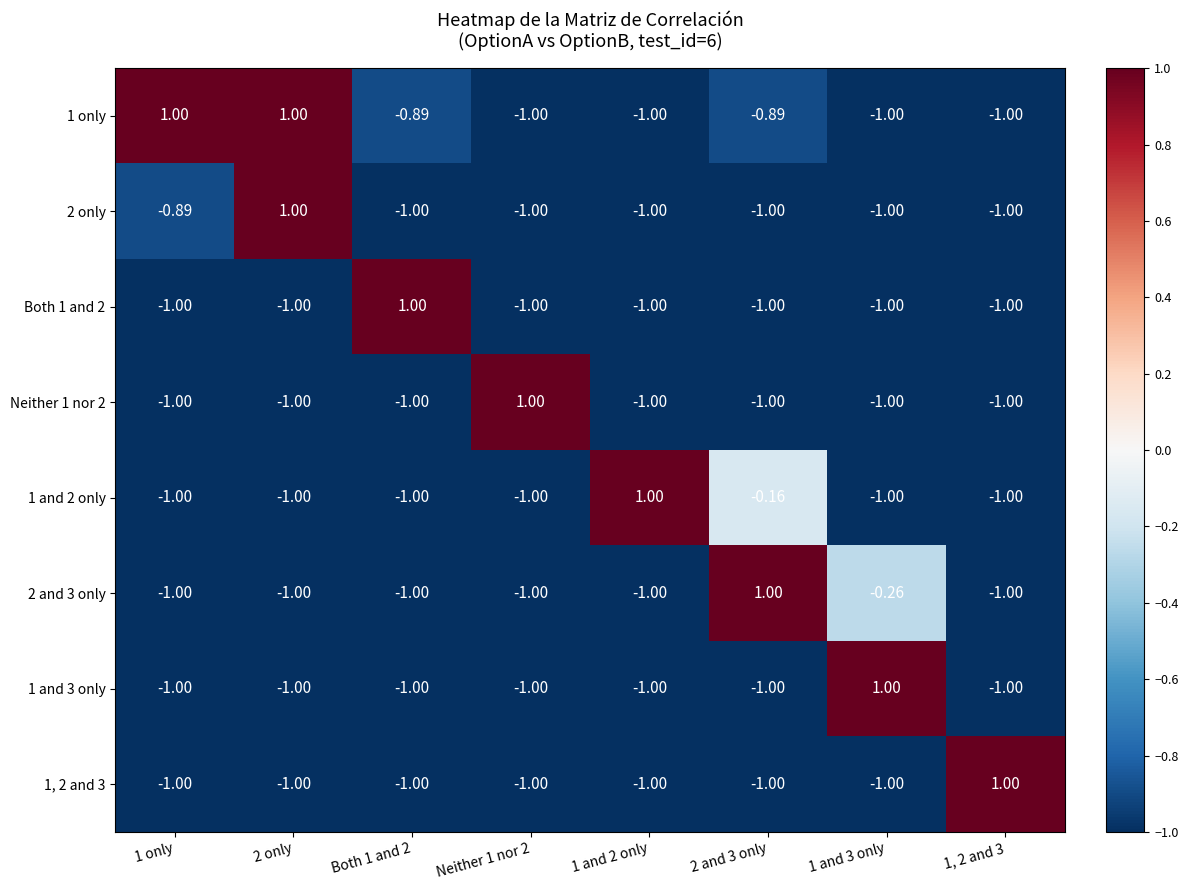

What is the total value across all series at 1 and 3 only?

-5.3